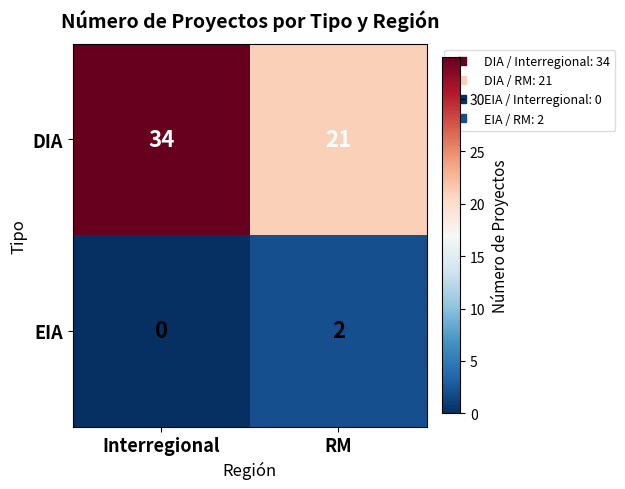

How many series are shown in this chart?

2